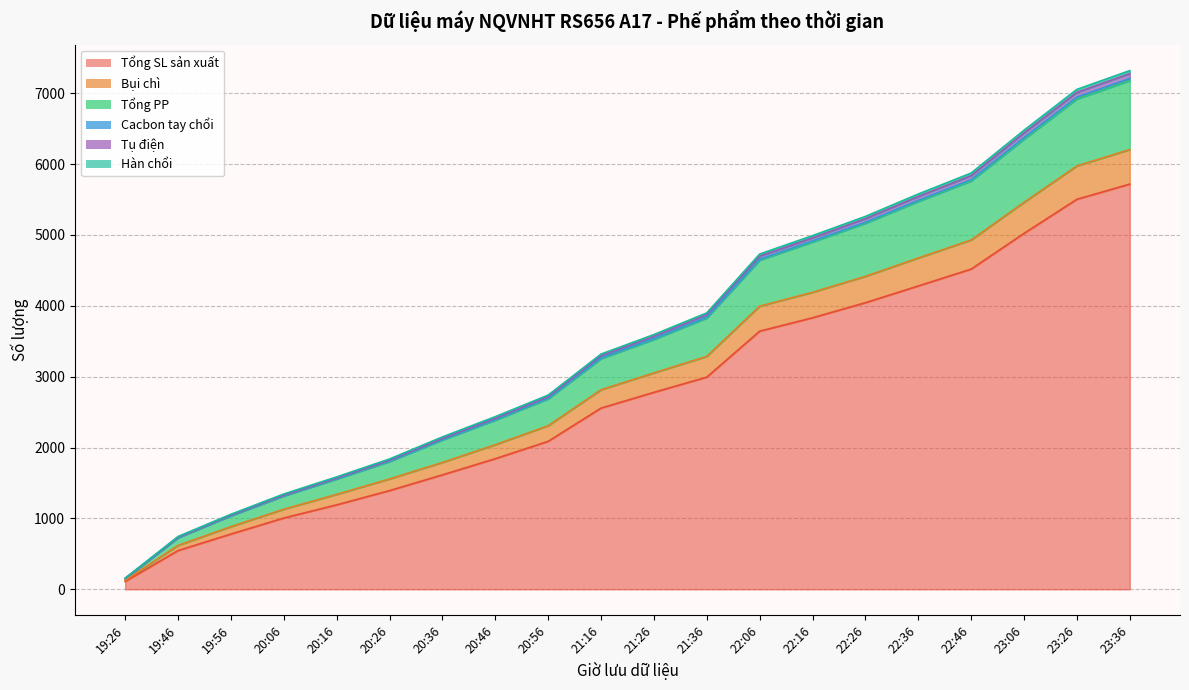

At which category does the chart reach its peak across all series?

23:36